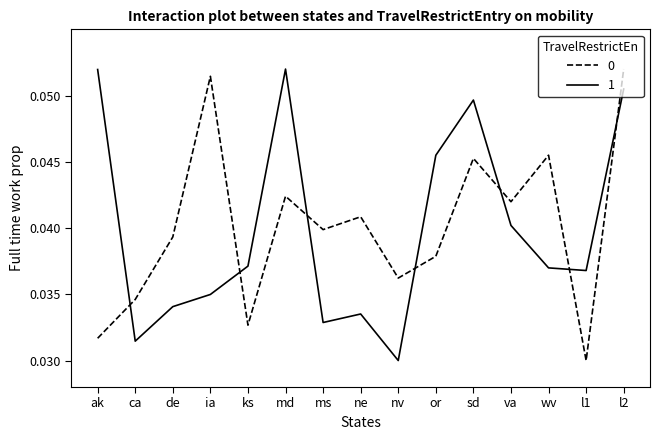

At which category is the sum across all series the highest?

l2